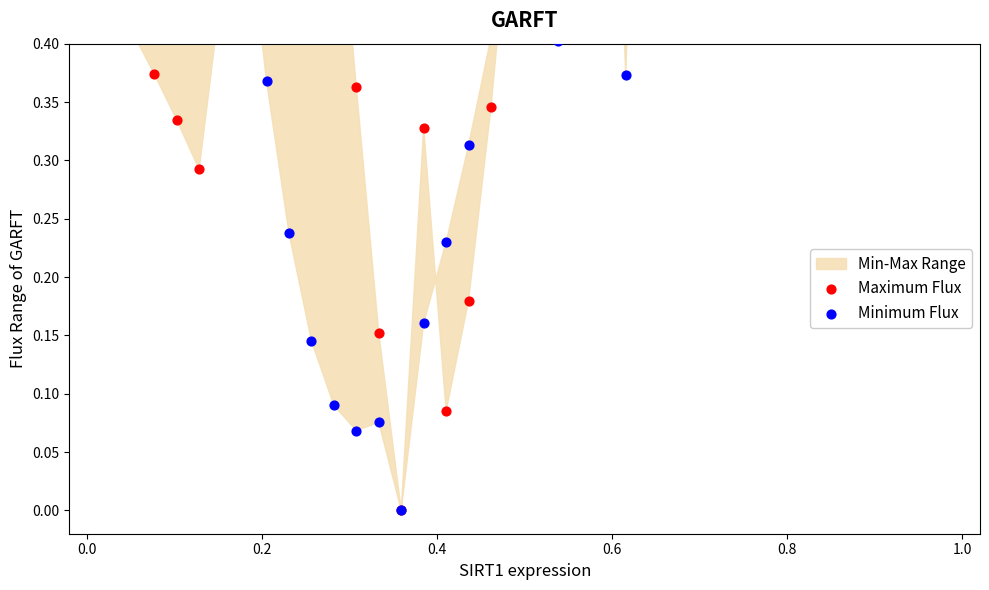

Which series has the widest spread of Y values?

Maximum Flux